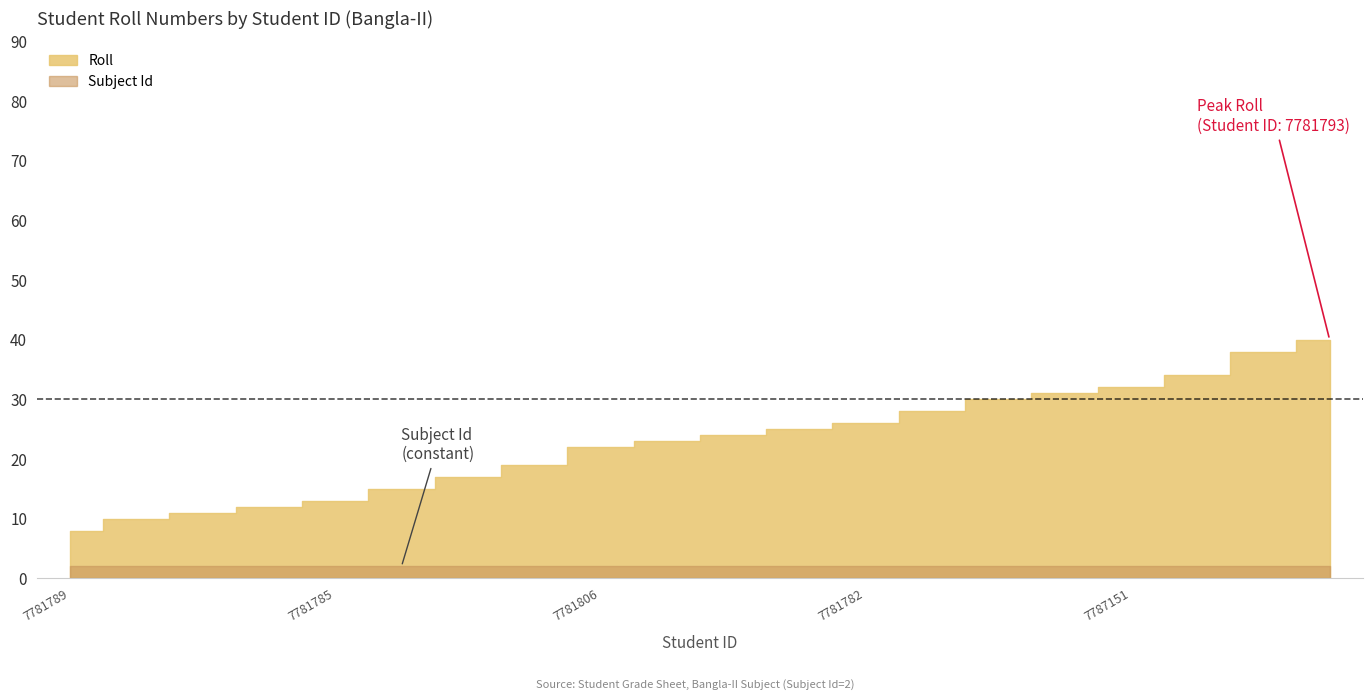

What position from the left is 7781789?

1